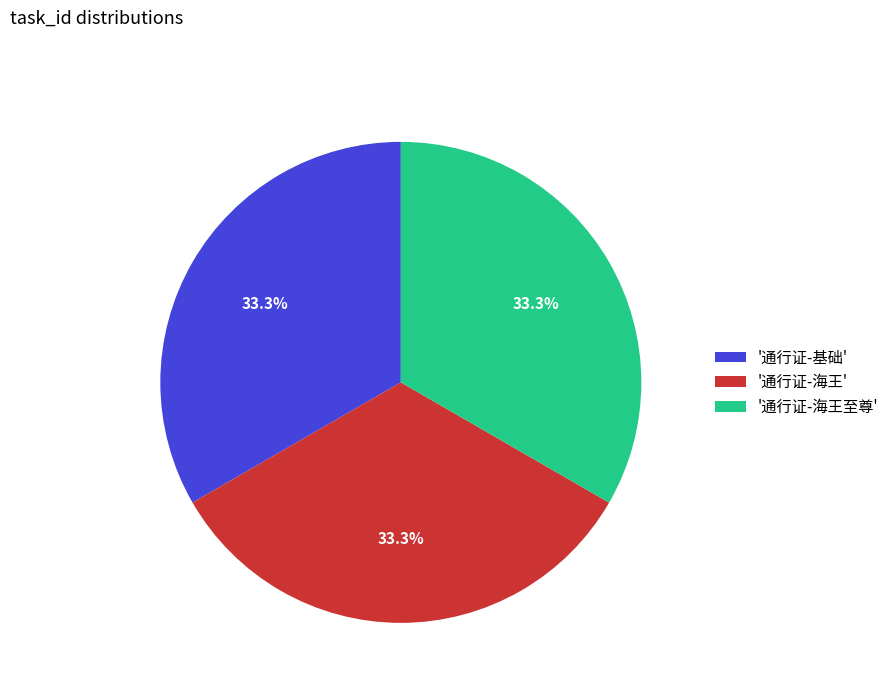

Approximately how many times larger is the value at '通行证-海王' compared to '通行证-基础'?

1.0